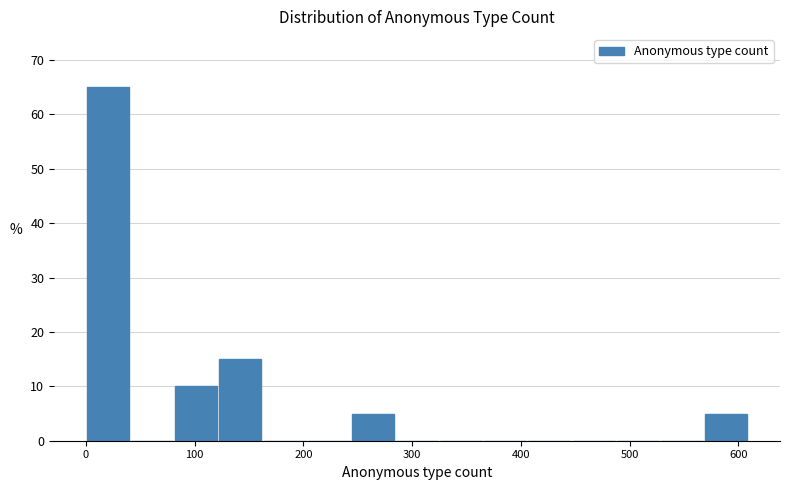

Over which range of the x-axis is the bar tallest?

0 to 40